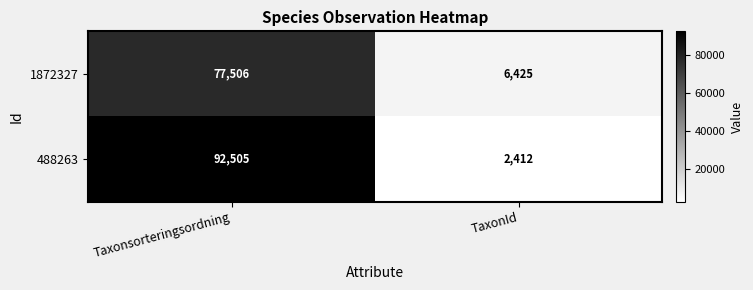

True or false: 1872327 has a value of 111024 at Taxonsorteringsordning.

False